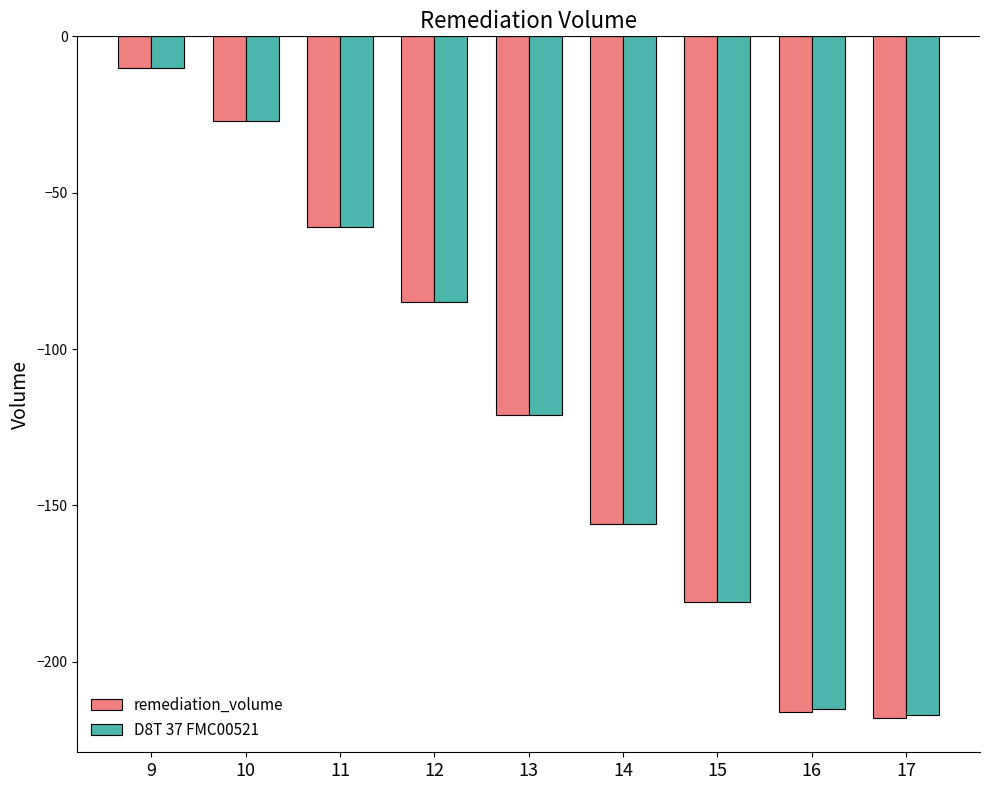

What are all the series names shown in the legend?

remediation_volume, D8T 37 FMC00521